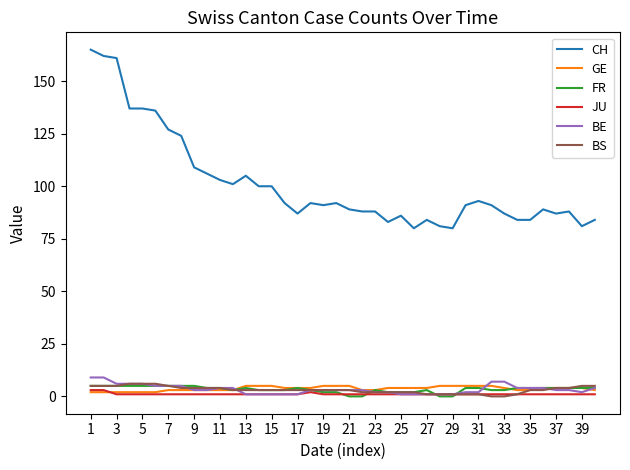

Does the chart have visible grid lines?

No